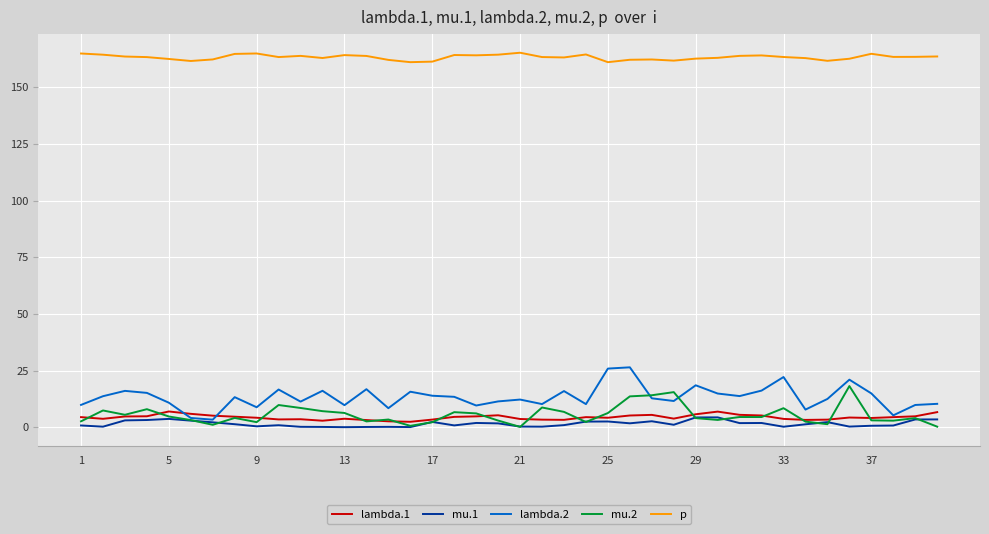

True or false: p and mu.2 cross at least once.

False